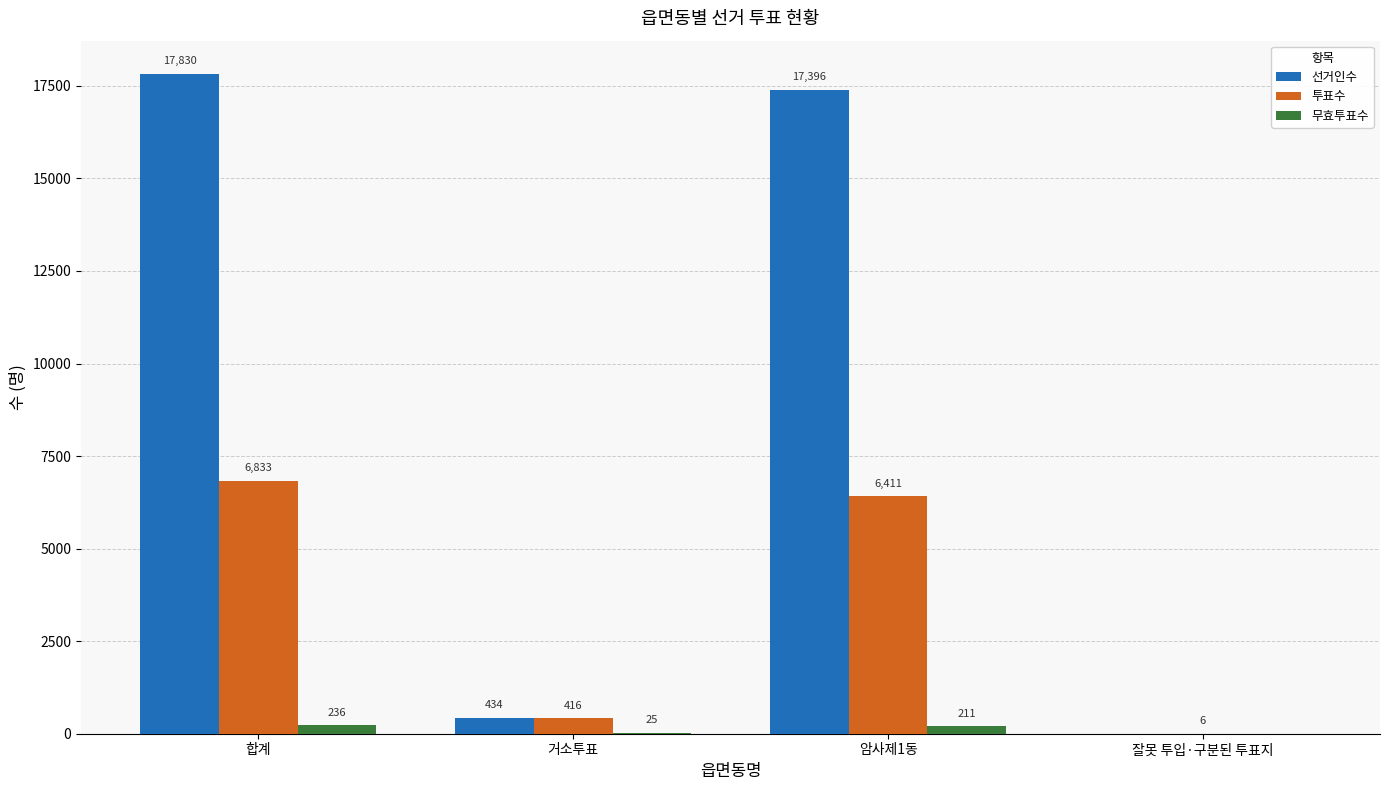

Reading right to left, list all the values displayed in this chart.

선거인수: 잘못 투입·구분된 투표지=0	암사제1동=17396	거소투표=434	합계=17830
투표수: 잘못 투입·구분된 투표지=6	암사제1동=6411	거소투표=416	합계=6833
무효투표수: 잘못 투입·구분된 투표지=0	암사제1동=211	거소투표=25	합계=236